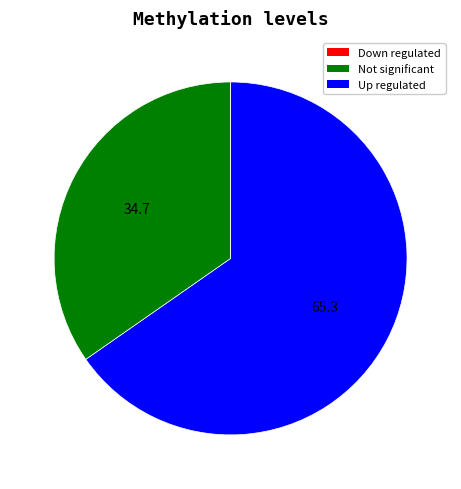

Is there any slice that represents more than half of the pie?

Yes